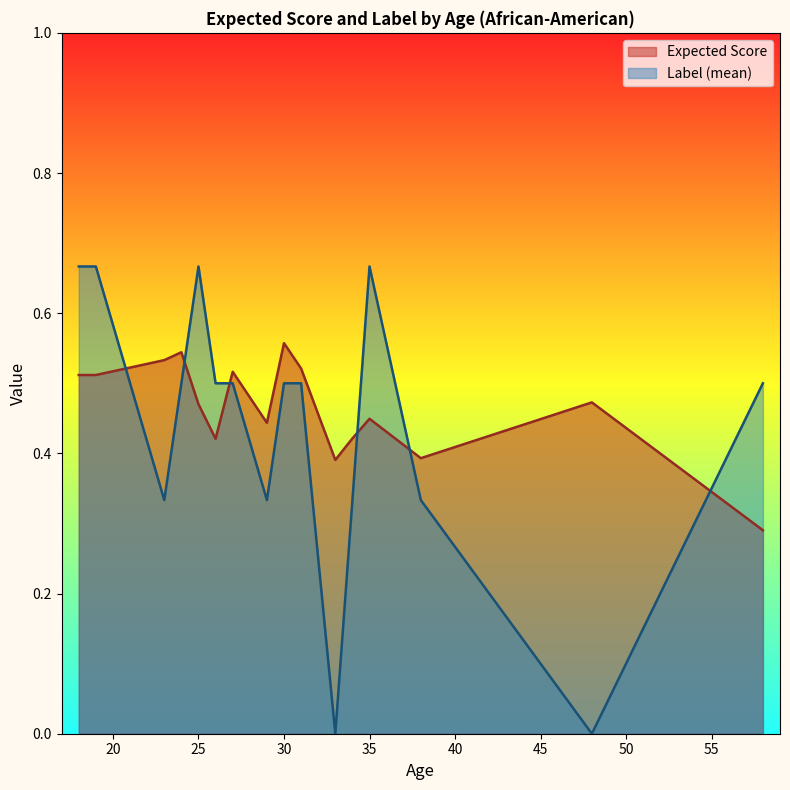

Which series has the widest spread of values?

Label (mean)